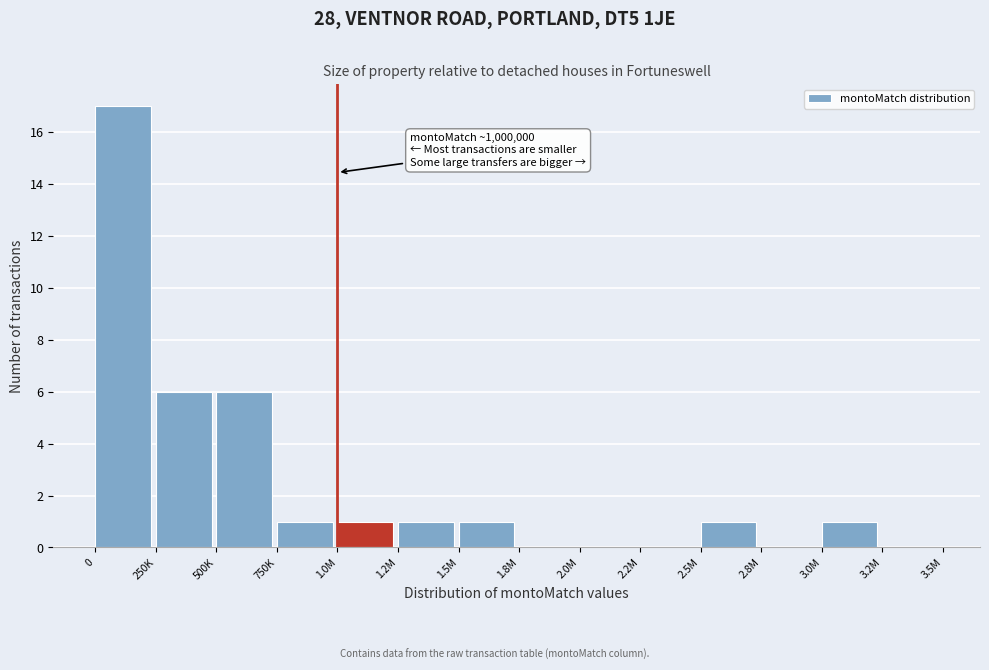

Reading left to right, transcribe all the data shown in this chart.

0=17	250K=6	500K=6	750K=1	1.0M=1	1.2M=1	1.5M=1	1.8M=0	2.0M=0	2.2M=0	2.5M=1	2.8M=0	3.0M=1	3.2M=0